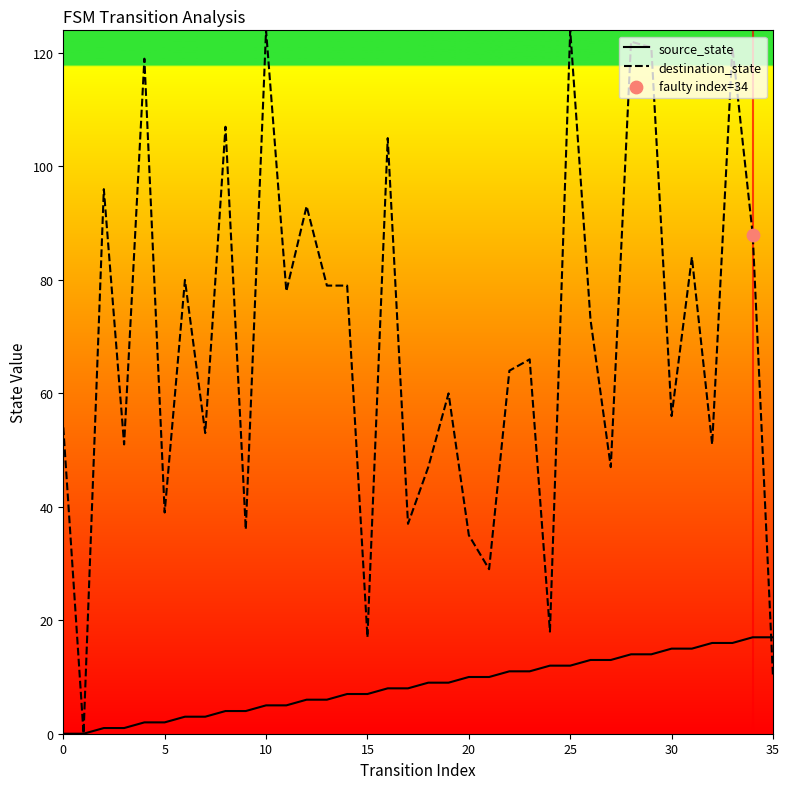

Which series has the largest total across all categories?

destination_state